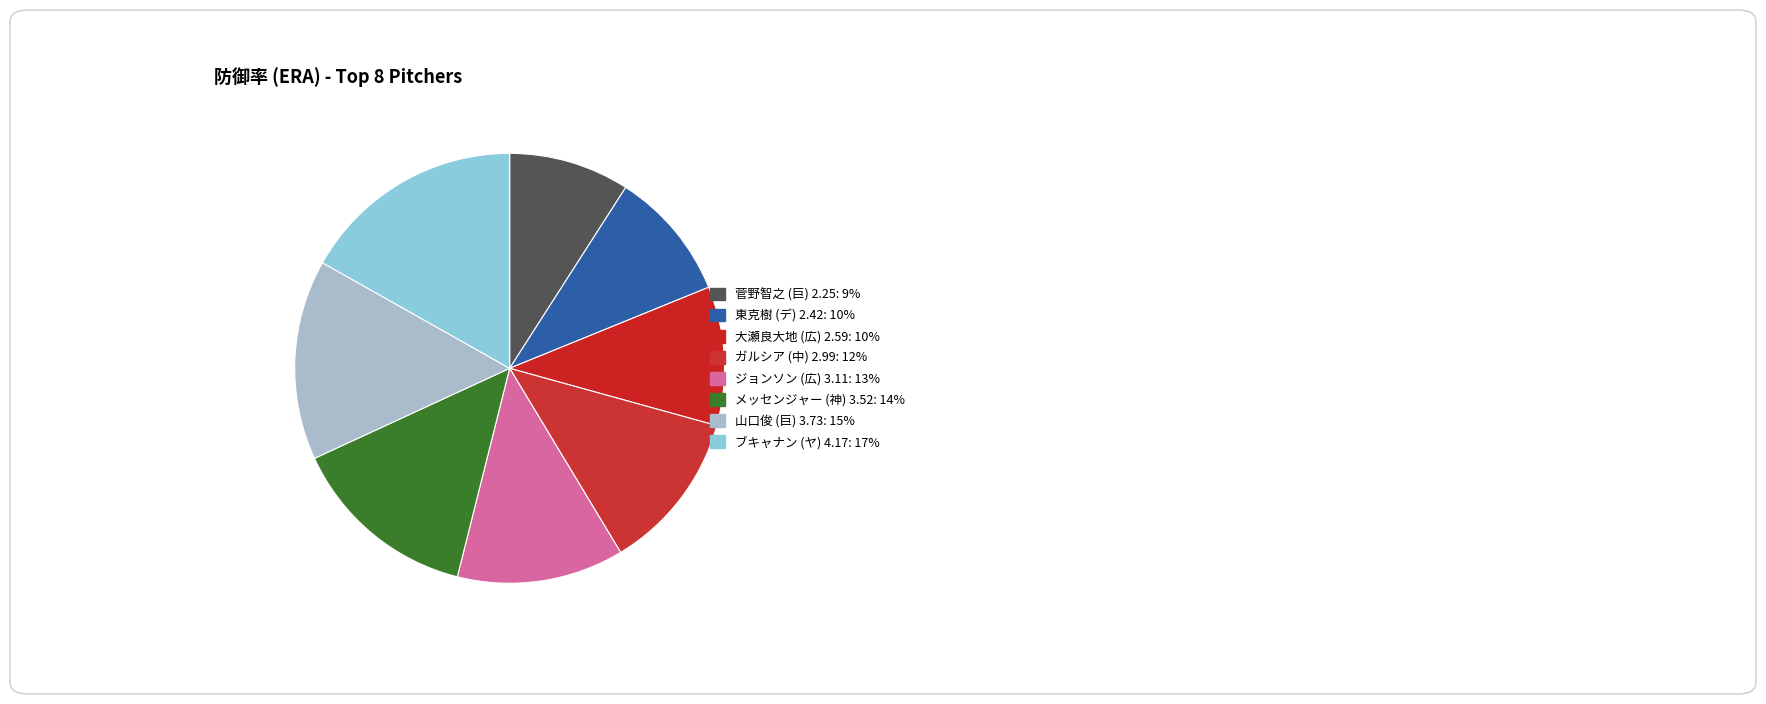

Is it true that ガルシア (中) 2.99 is 12% of the pie?

True